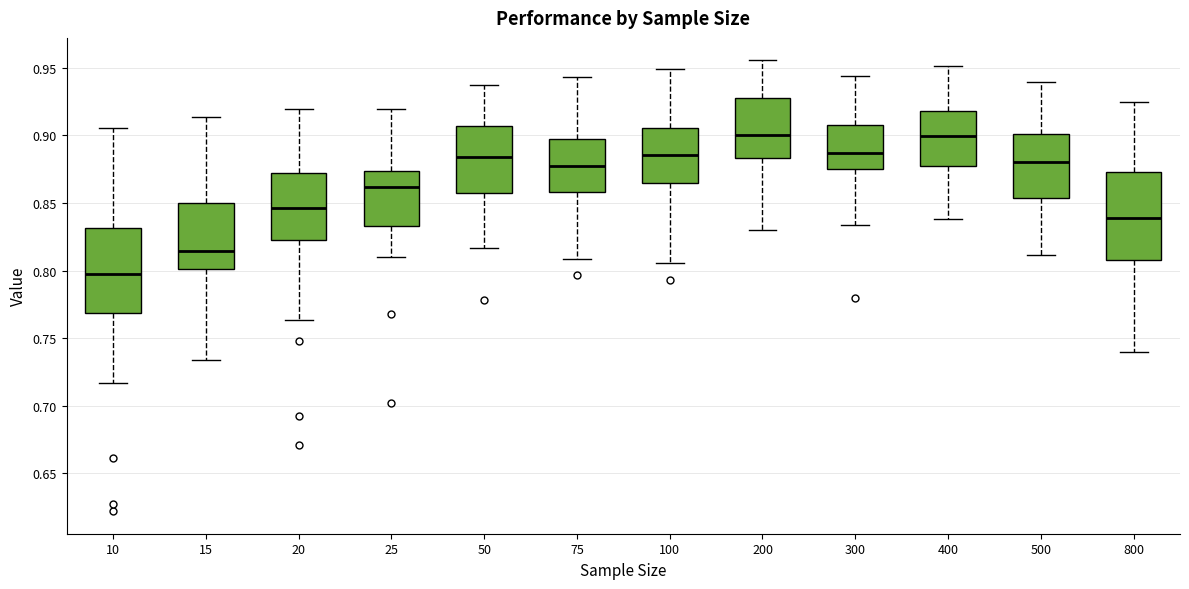

Reading left to right, read every box against the y-axis: the position of its median line, the range the box covers, and the ends of its whiskers. The values are not printed on the chart, so give them approximately, as read against the axis.

10: median 0.795, box 0.770 to 0.830, whiskers 0.715 to 0.905
15: median 0.815, box 0.800 to 0.850, whiskers 0.735 to 0.915
20: median 0.845, box 0.825 to 0.870, whiskers 0.765 to 0.920
25: median 0.860, box 0.835 to 0.875, whiskers 0.810 to 0.920
50: median 0.885, box 0.855 to 0.905, whiskers 0.815 to 0.935
75: median 0.880, box 0.860 to 0.900, whiskers 0.810 to 0.945
100: median 0.885, box 0.865 to 0.905, whiskers 0.805 to 0.950
200: median 0.900, box 0.885 to 0.925, whiskers 0.830 to 0.955
300: median 0.885, box 0.875 to 0.910, whiskers 0.835 to 0.945
400: median 0.900, box 0.880 to 0.920, whiskers 0.840 to 0.950
500: median 0.880, box 0.855 to 0.900, whiskers 0.810 to 0.940
800: median 0.840, box 0.810 to 0.875, whiskers 0.740 to 0.925